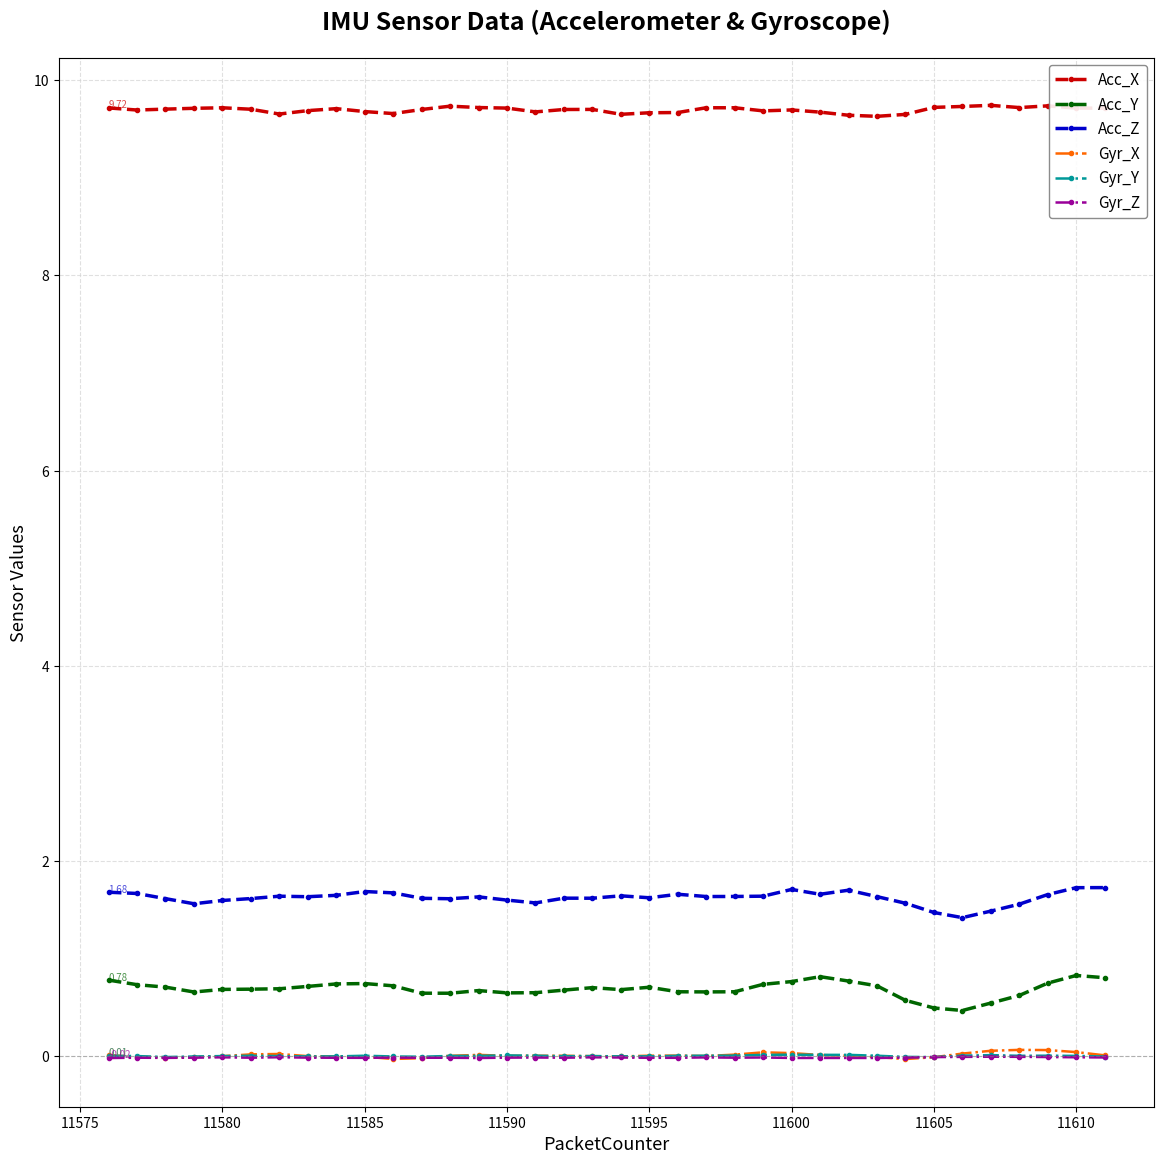

Does the chart have visible grid lines?

Yes